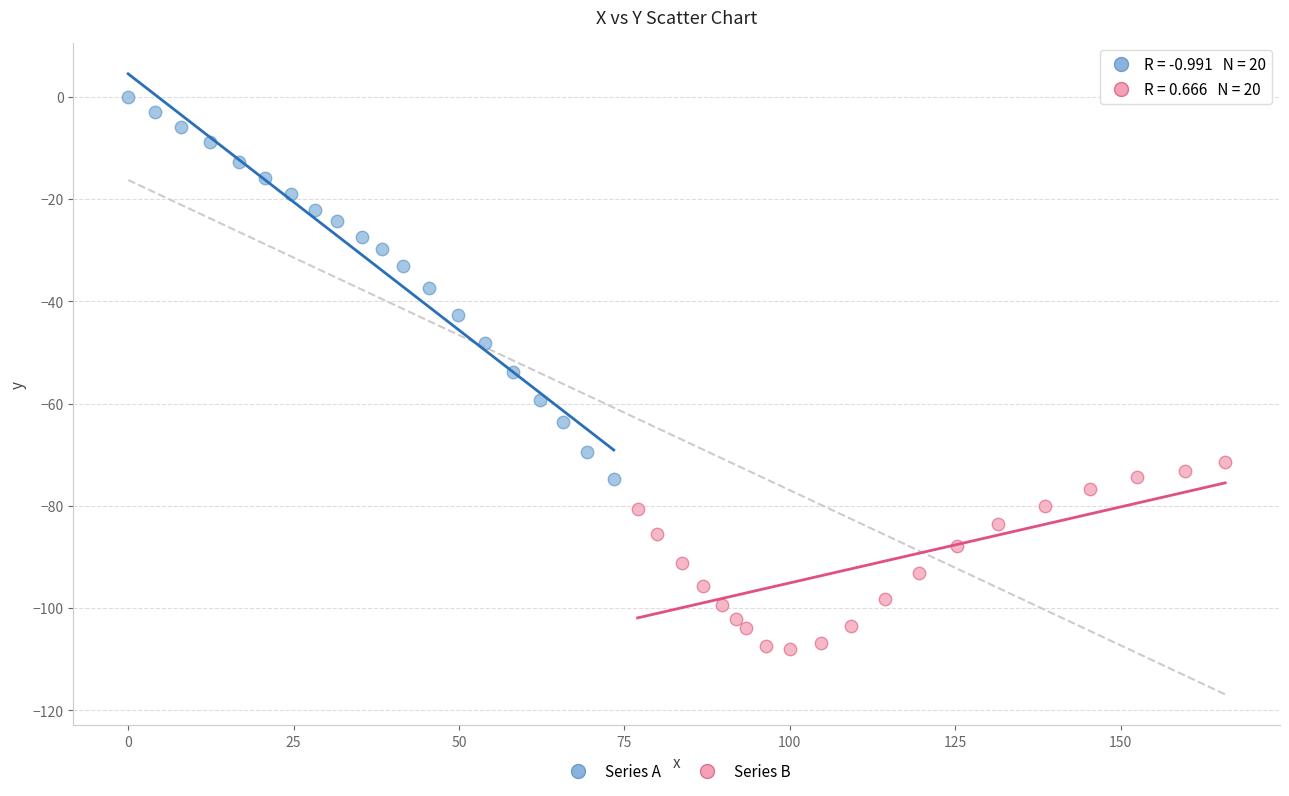

Which series has the largest Y range (max minus min)?

Series A